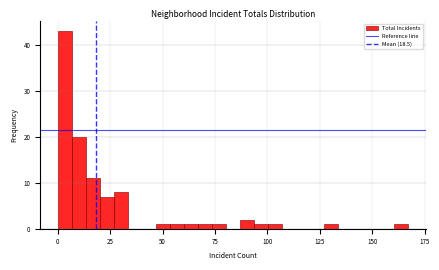

Read against the x-axis, roughly where is the centre of the tallest bar?

5